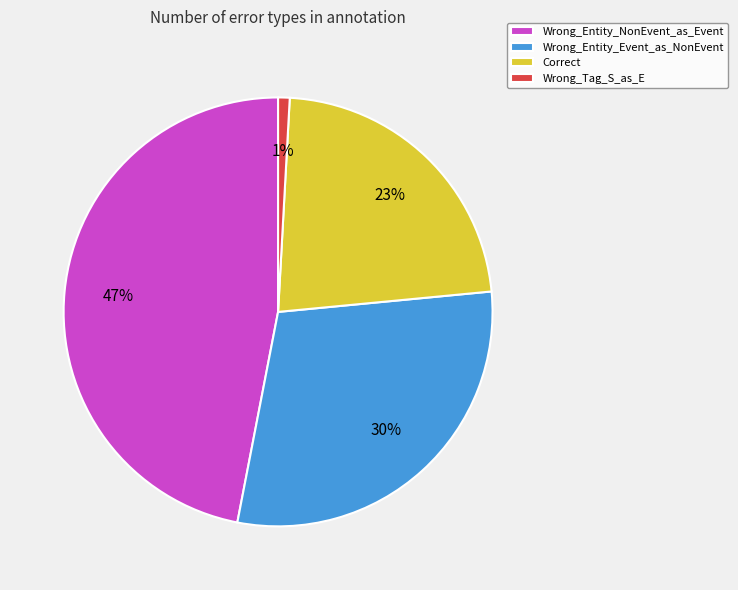

Does Wrong_Entity_Event_as_NonEvent account for over 50% of the chart?

No